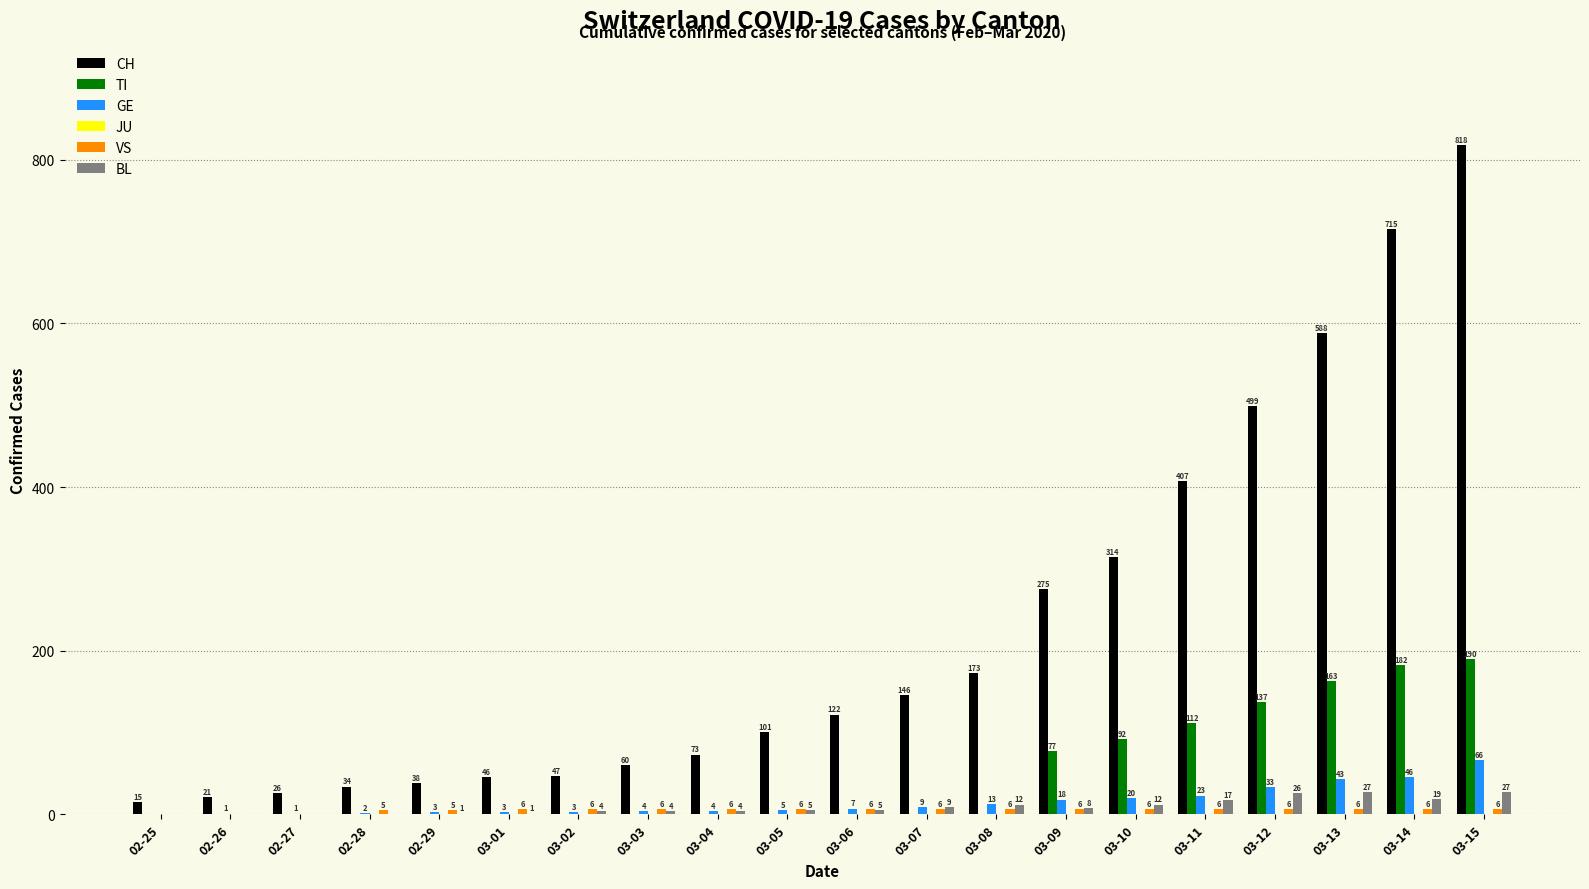

Which series has the largest range (max minus min)?

CH